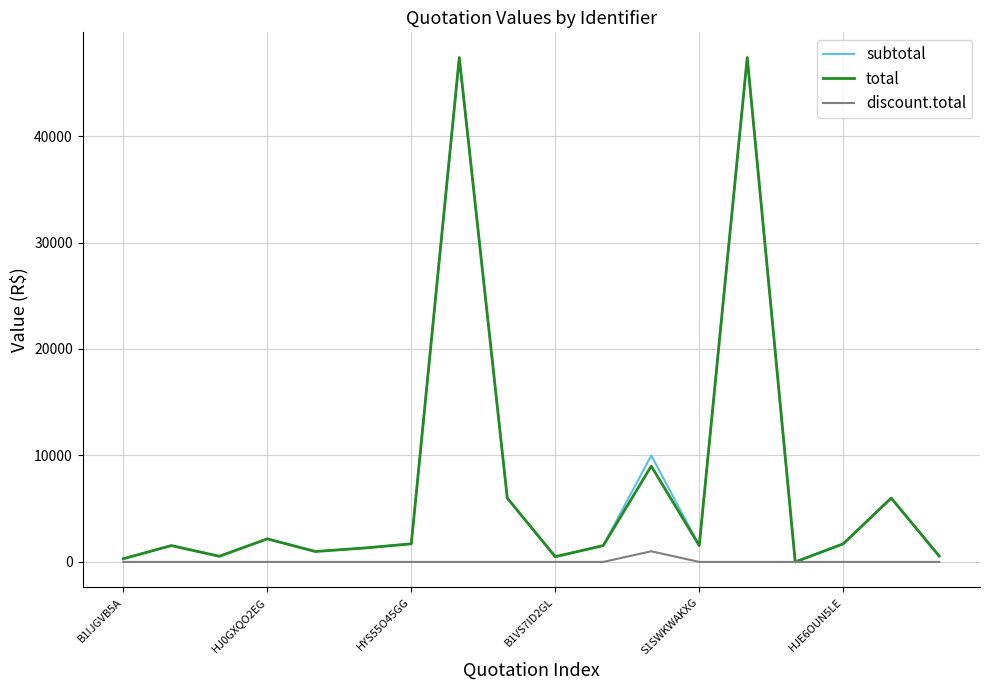

What is the maximum value for total?

47370.0